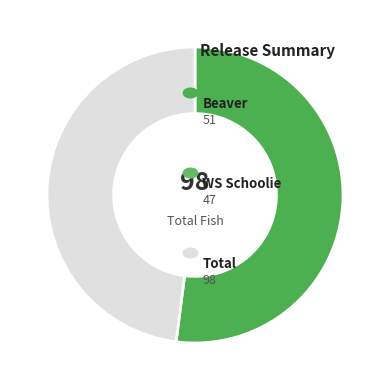

Is there a majority slice in this chart?

Yes